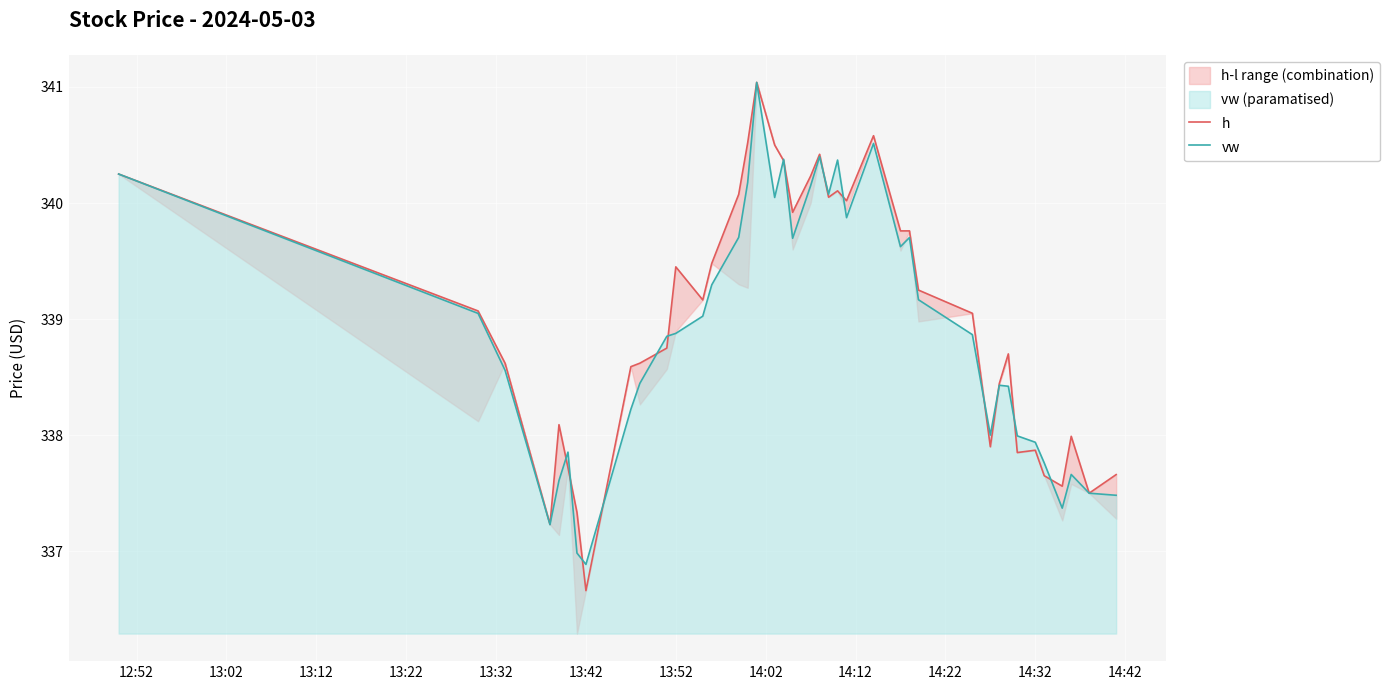

The value of vw at 13:52 is 338.9. True or false?

True